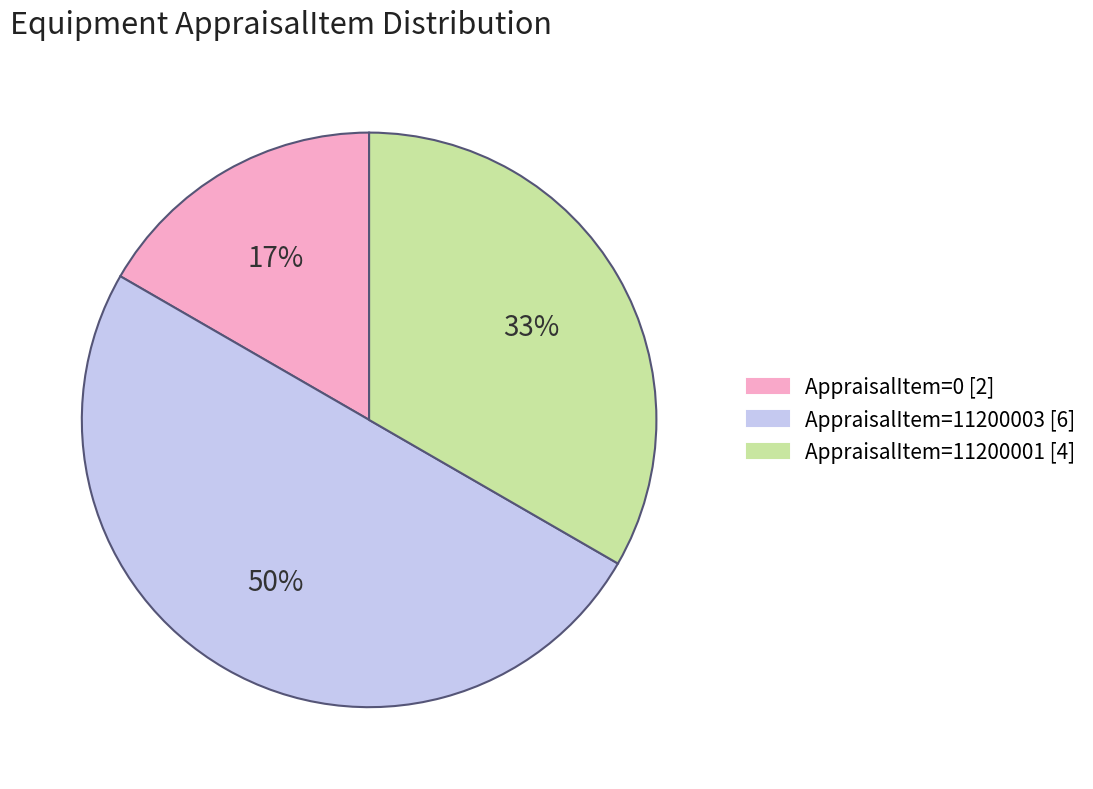

Which has a higher value, AppraisalItem=11200003 [6] or AppraisalItem=11200001 [4]?

AppraisalItem=11200003 [6]